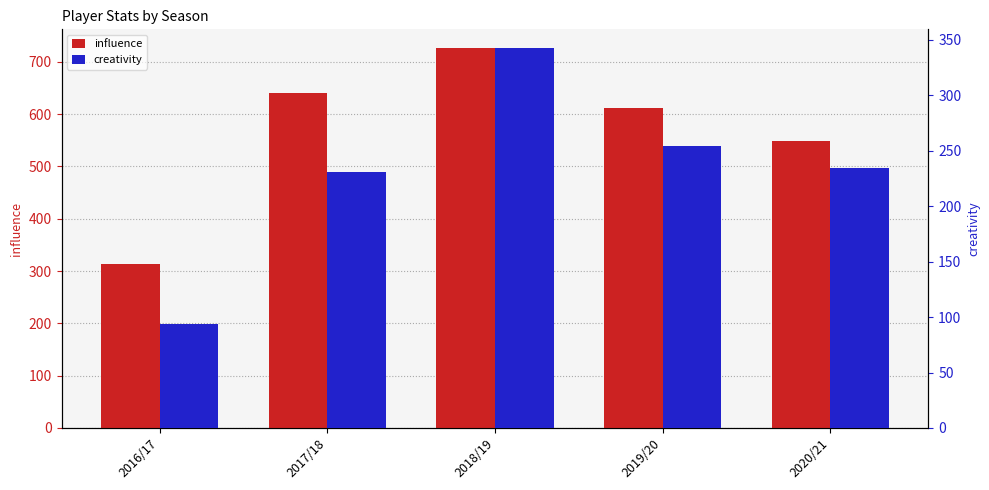

At 2020/21, list the series in order from smallest to largest.

creativity, influence